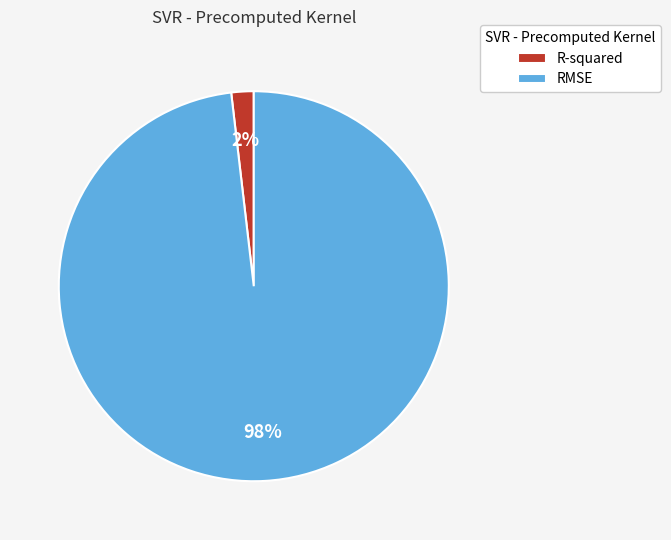

Is it true that RMSE is 98% of the pie?

True